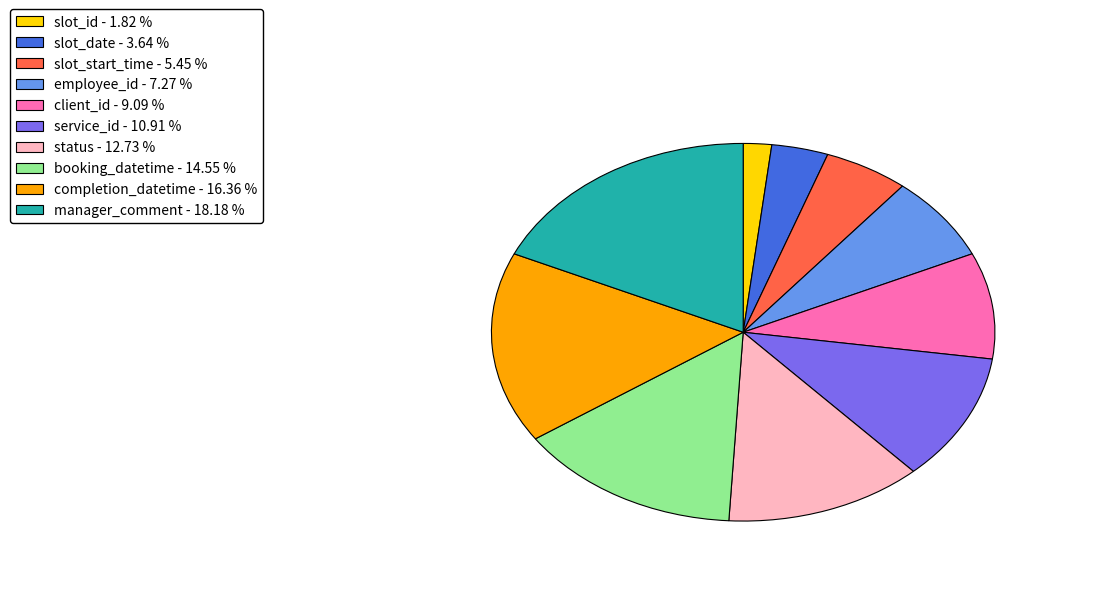

Is the sum of slot_start_time - 5.45 % and status - 12.73 % greater than half?

No